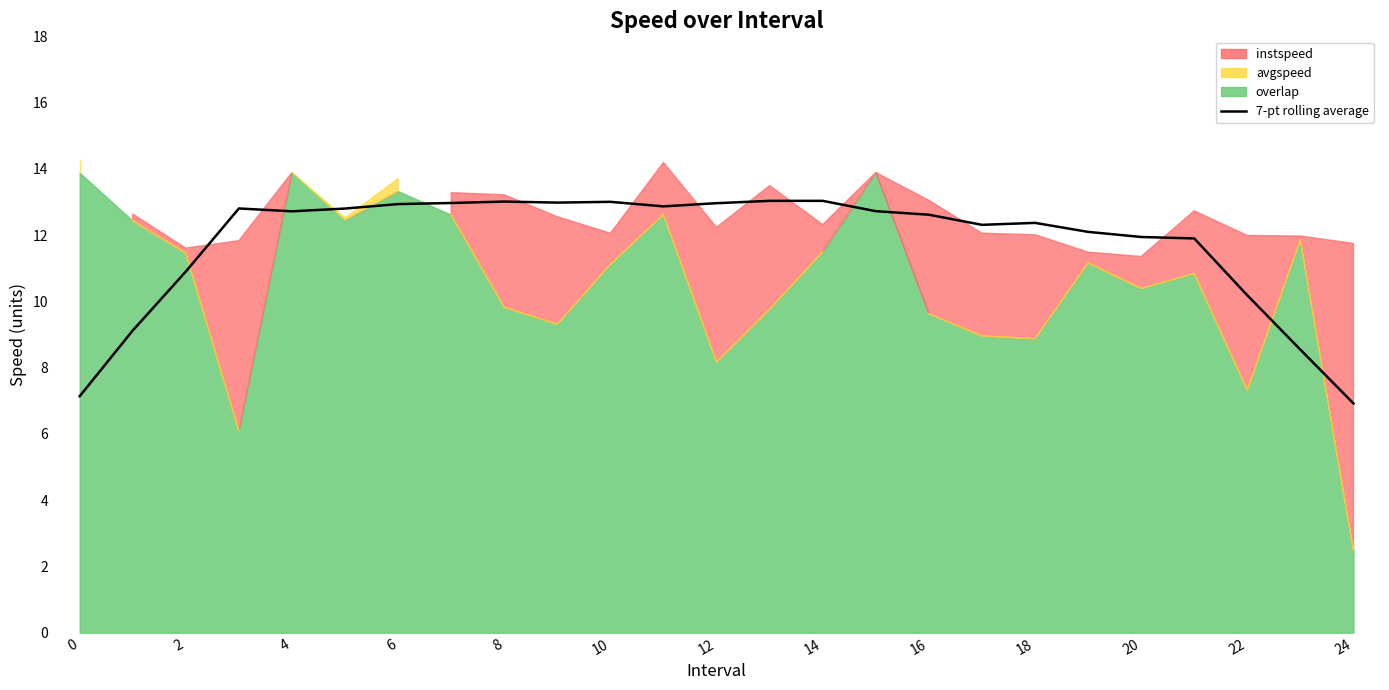

What is the label of the 1st point from the right?

24